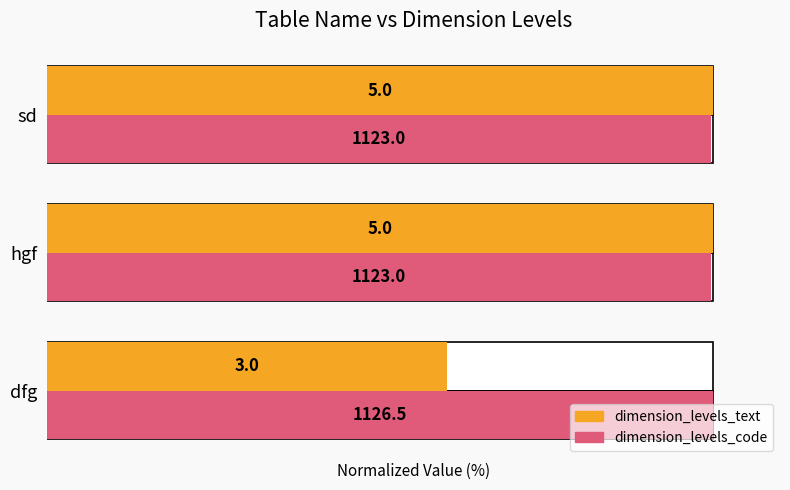

At how many categories does at least one series exceed 77?

3